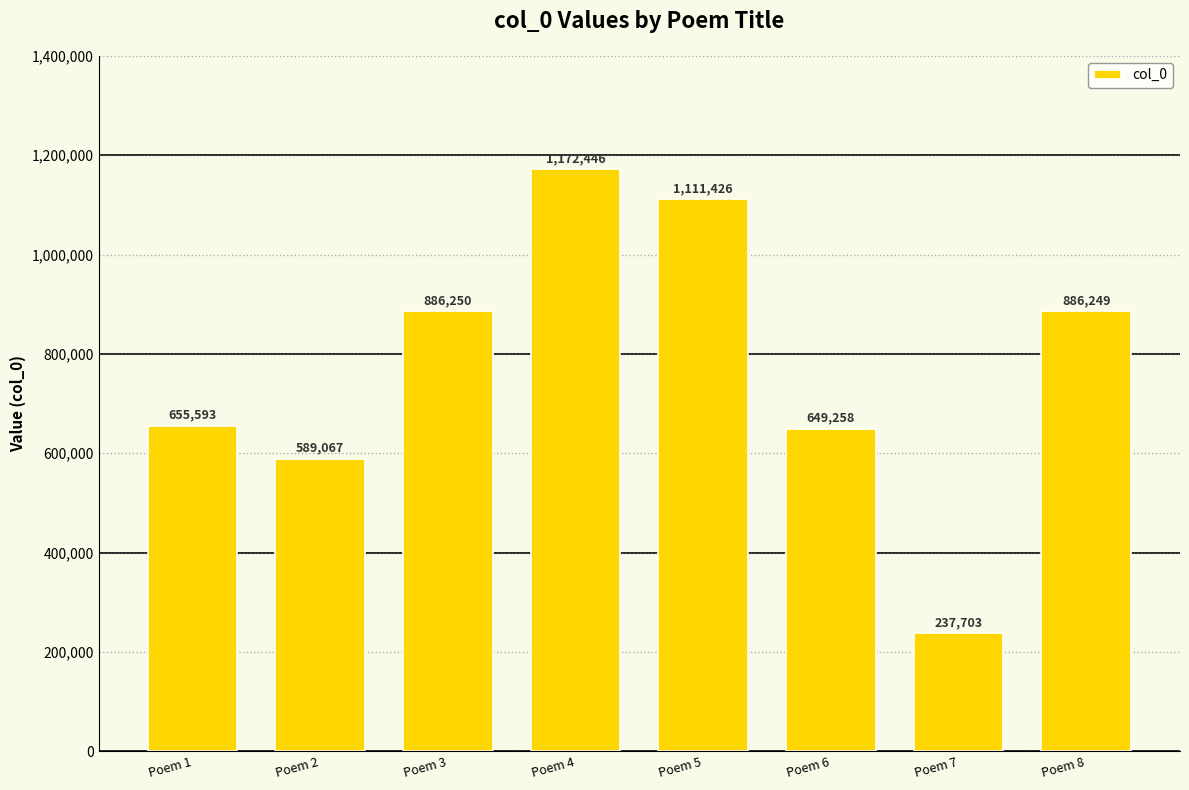

Which label corresponds to the largest value in the chart?

Poem 4